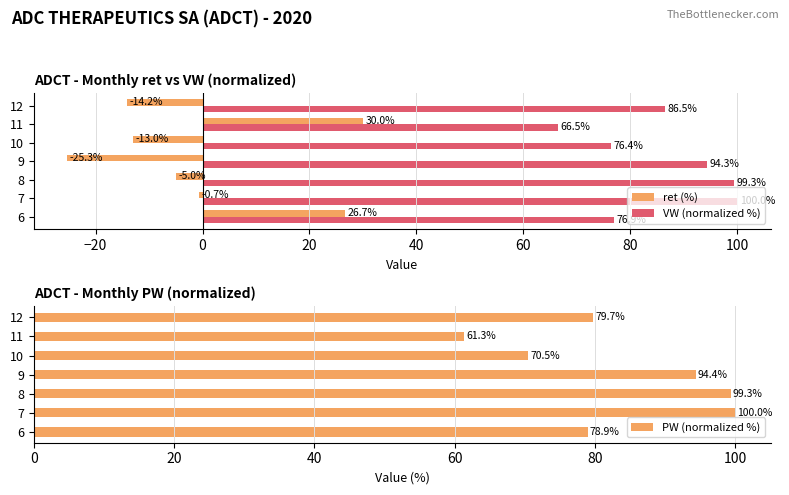

The value of VW (normalized %) at 12 is 86.5. True or false?

True